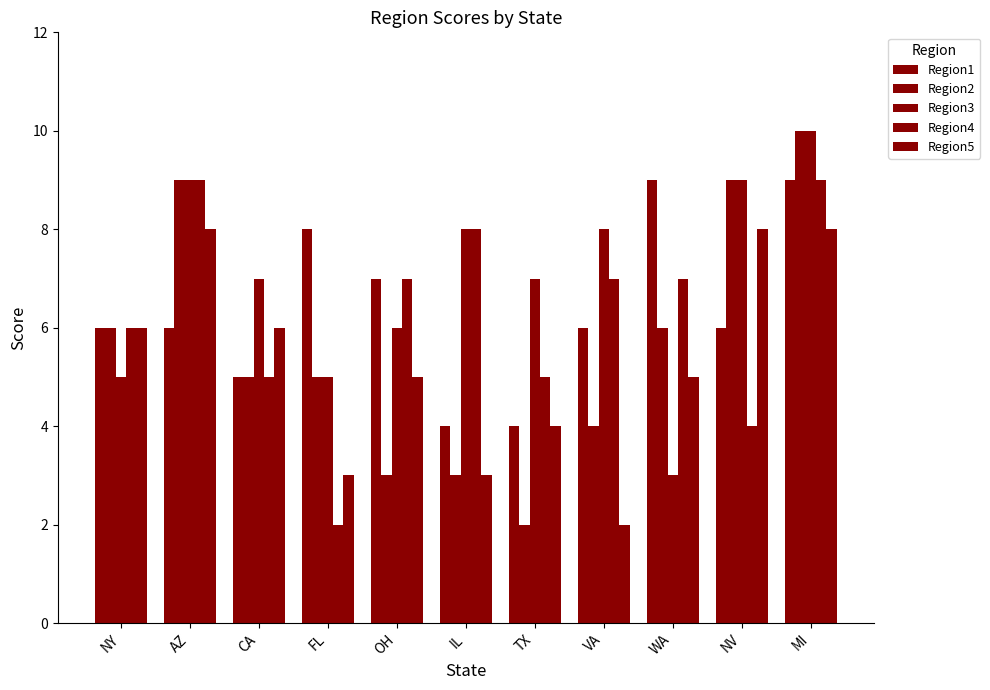

At MI, list the series in order from smallest to largest.

Region5, Region1, Region4, Region2, Region3